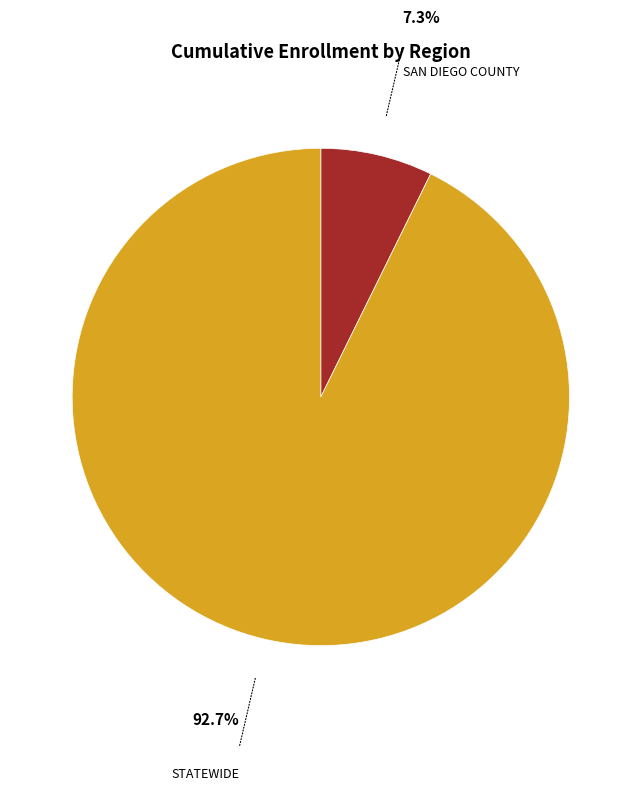

Does any single category account for the majority?

Yes